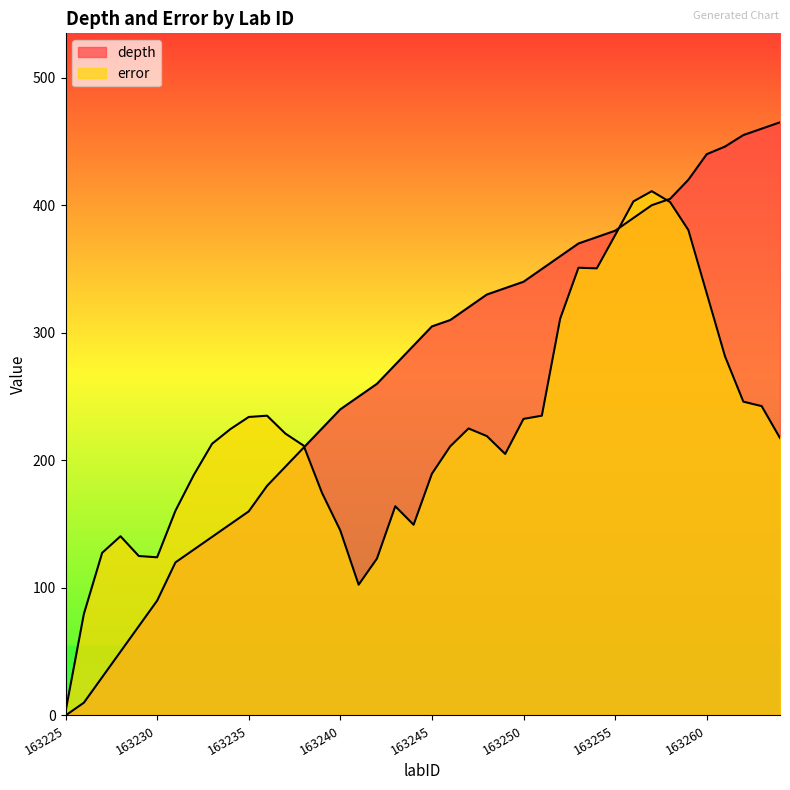

What is the lowest value of the error series?

3.0